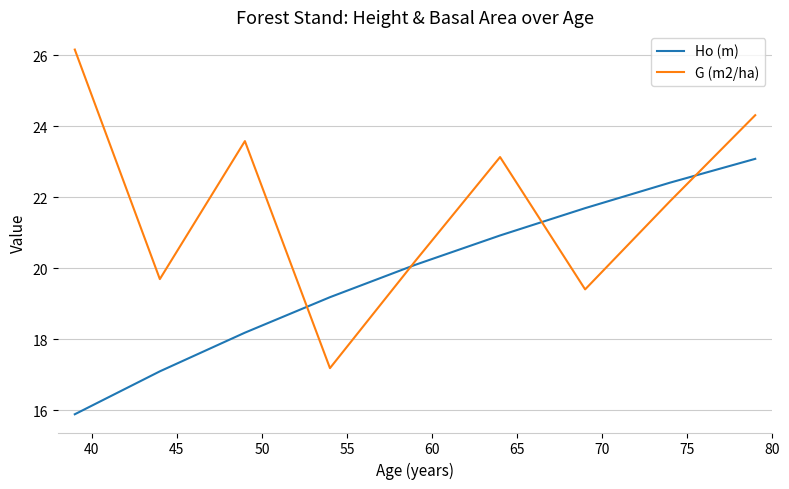

Which series has the widest spread of values?

G (m2/ha)